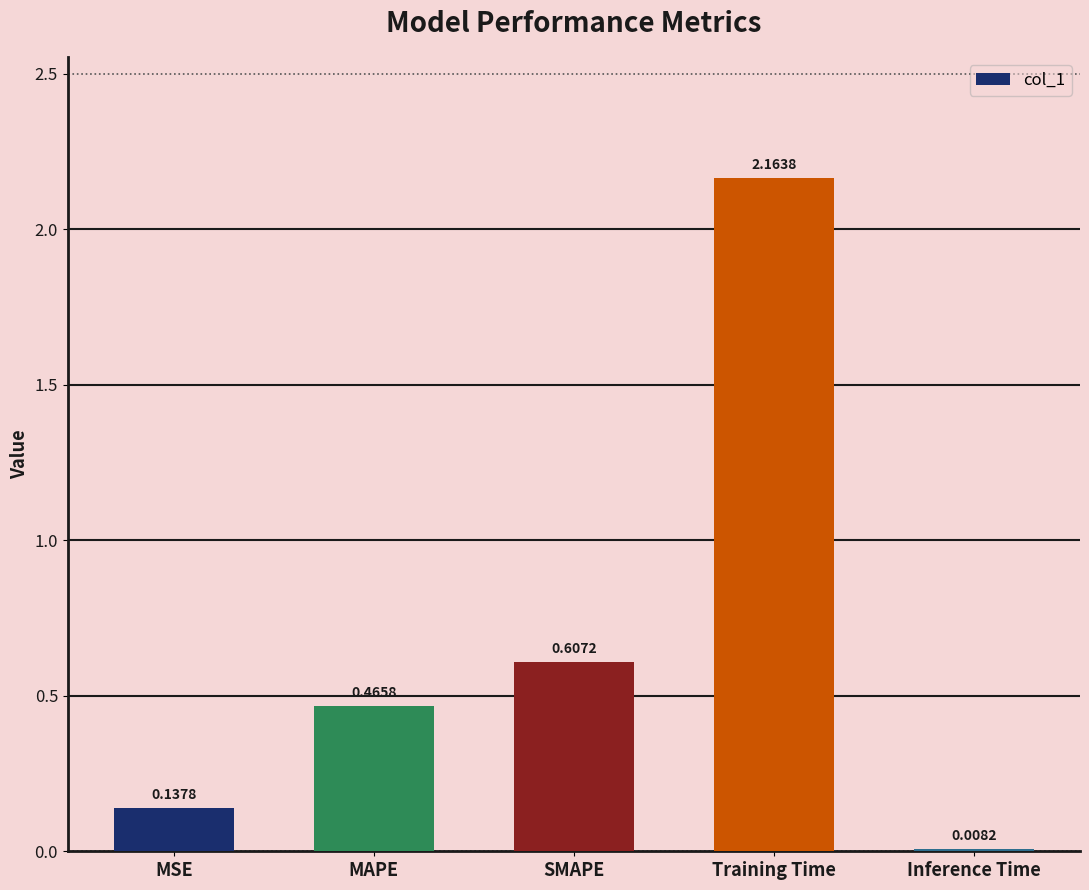

How many bars are there in total?

5